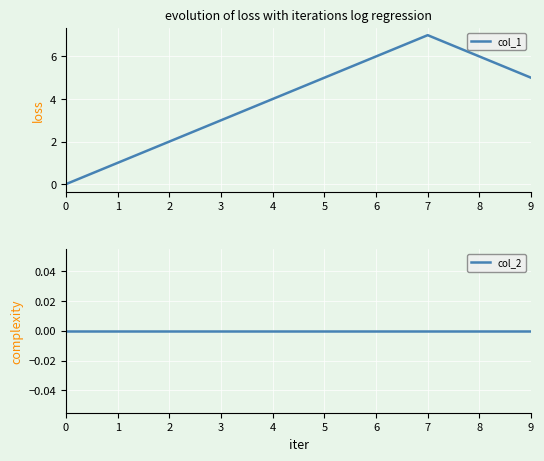

What are all the series names shown in the legend?

col_1, col_2